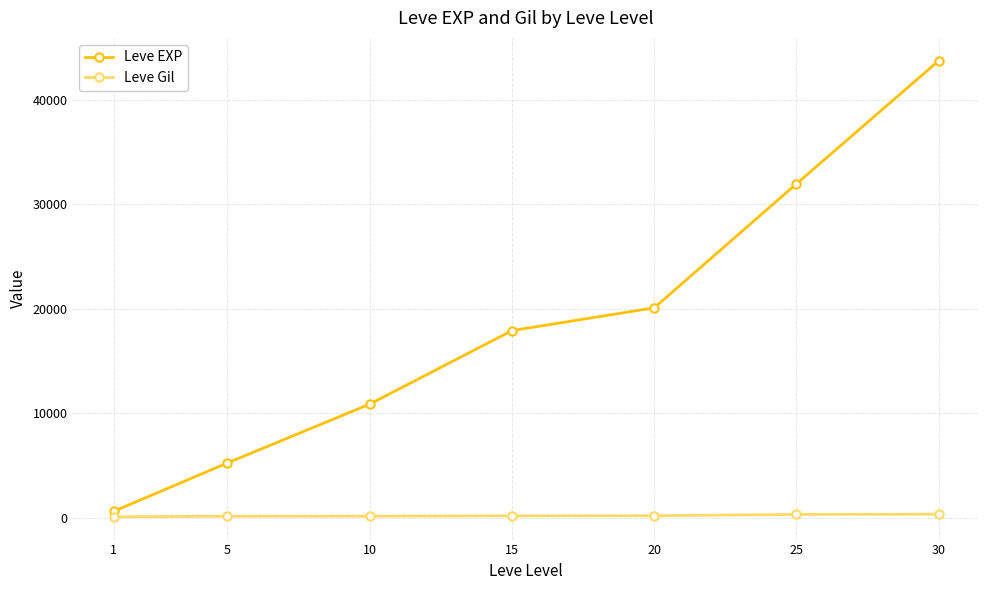

Is it true that Leve Gil equals 211.2 at 20?

True